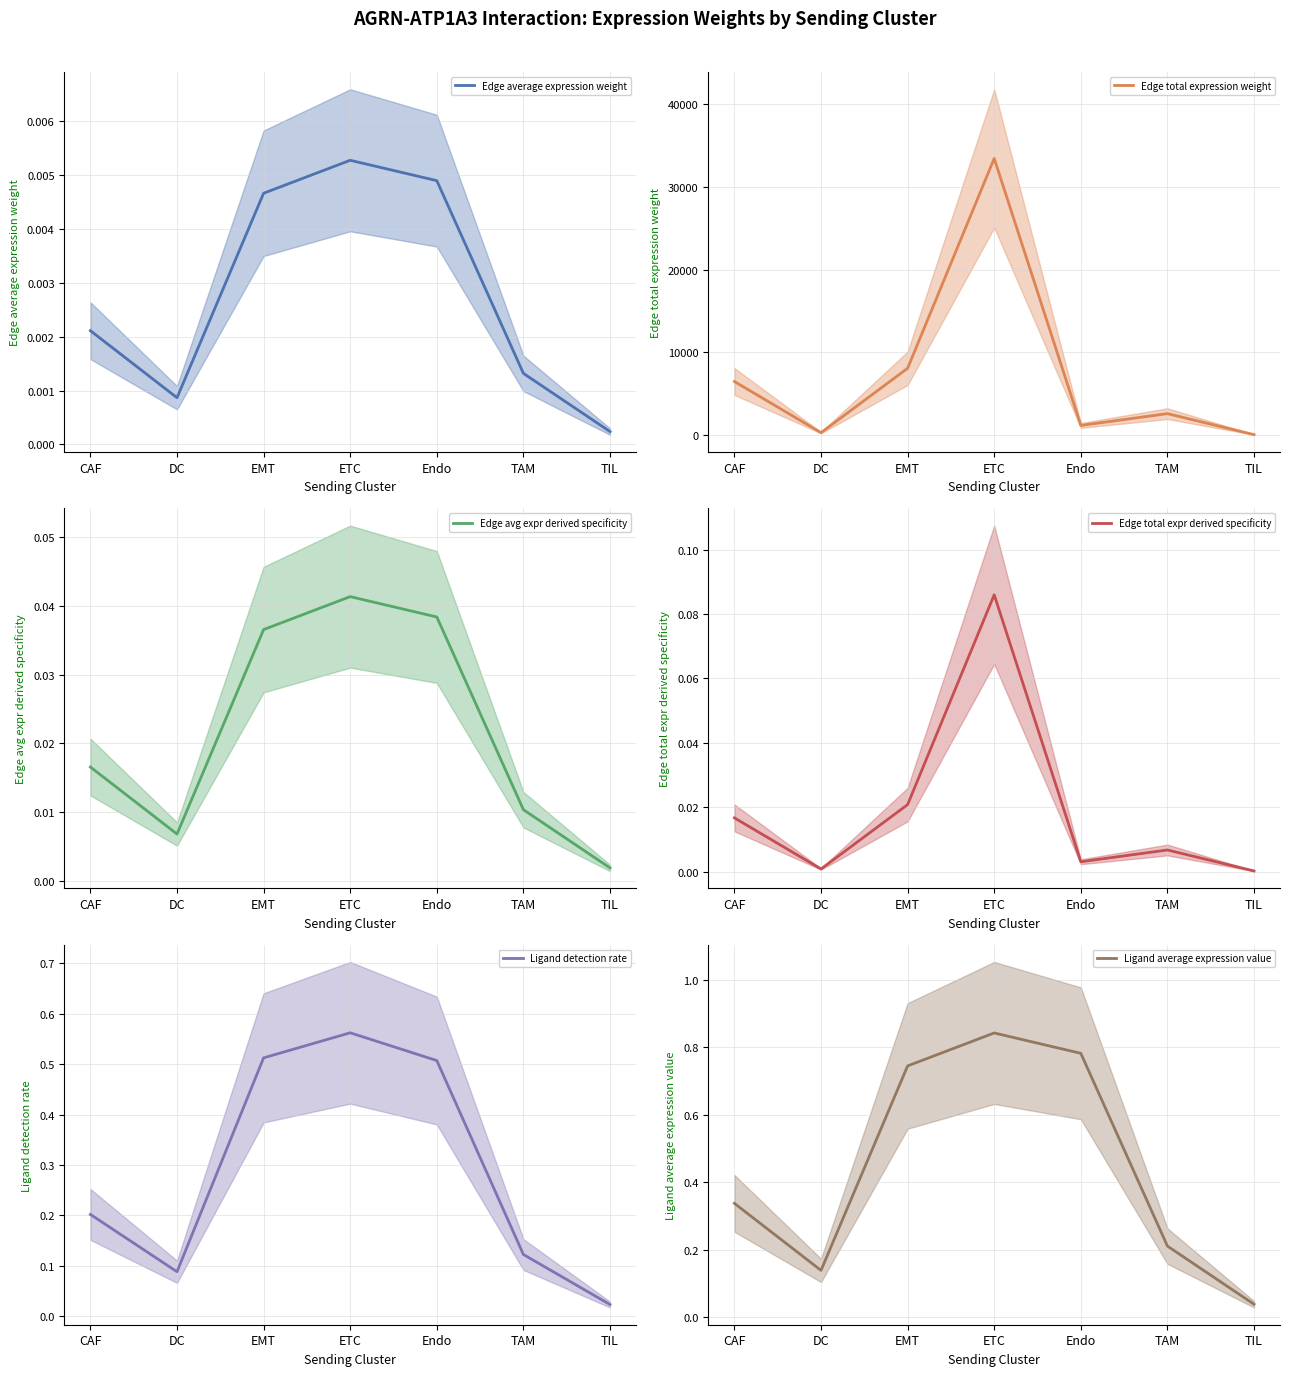

What is the value of the Ligand detection rate point at the 4th from the left?

0.6